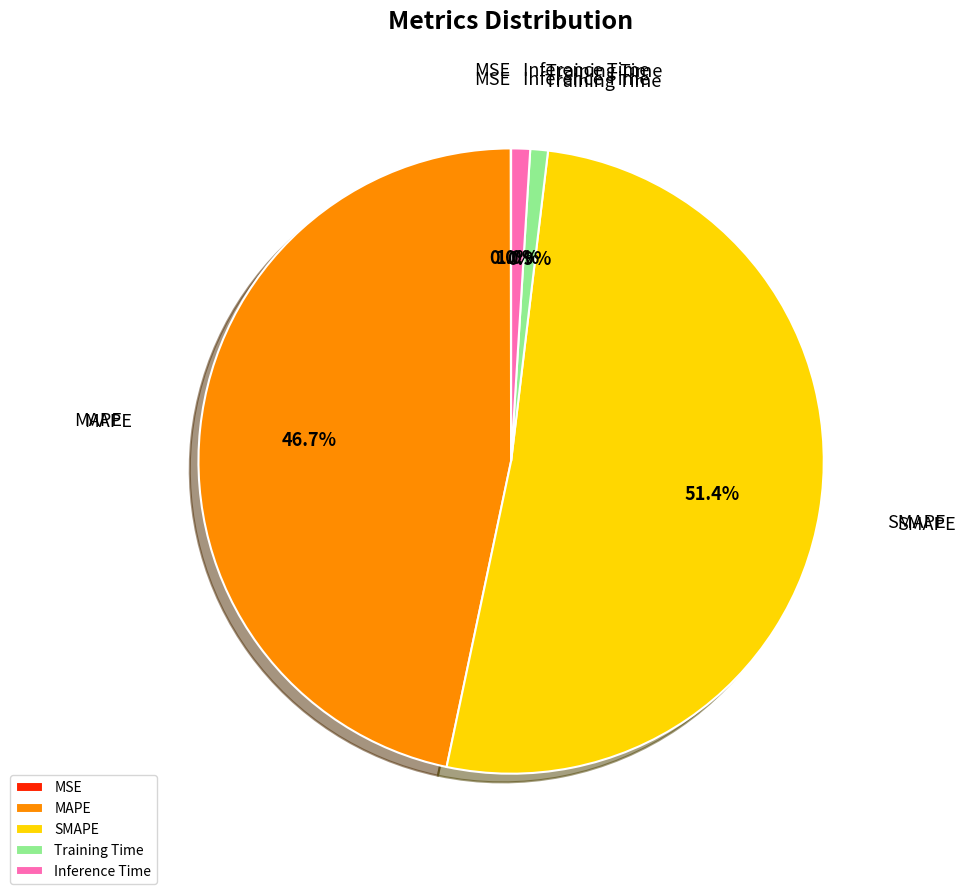

Which category has the biggest portion of the pie?

SMAPE